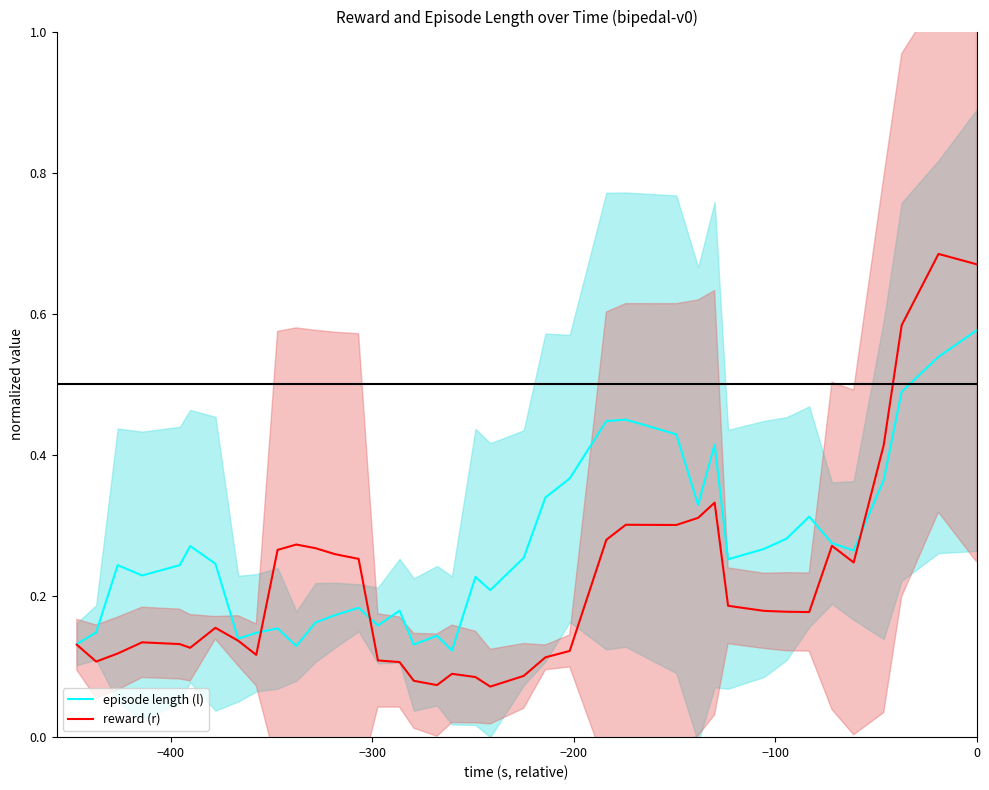

How many lines are shown in the chart?

2